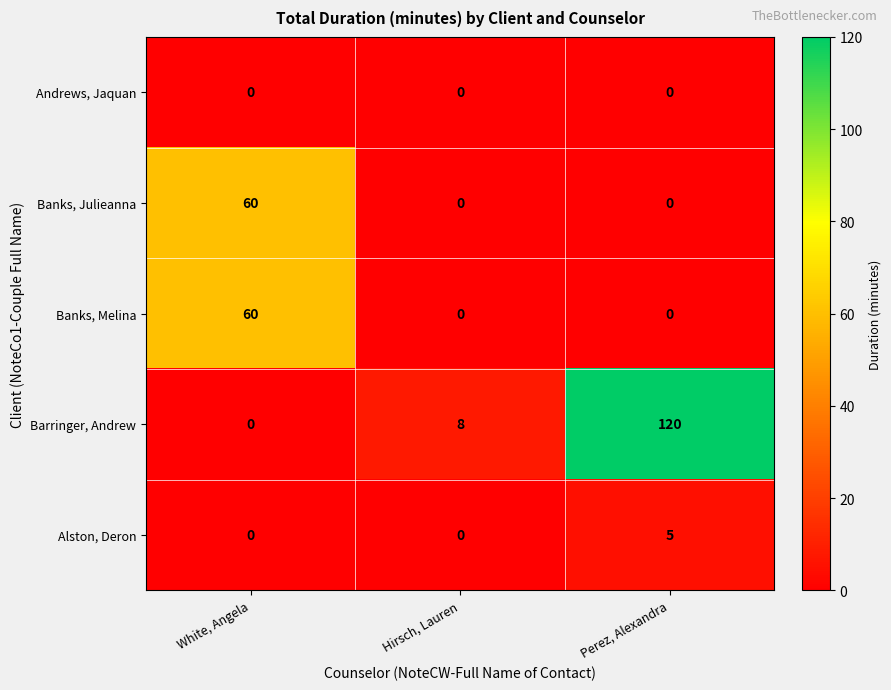

Which series has the widest spread of values?

Barringer, Andrew